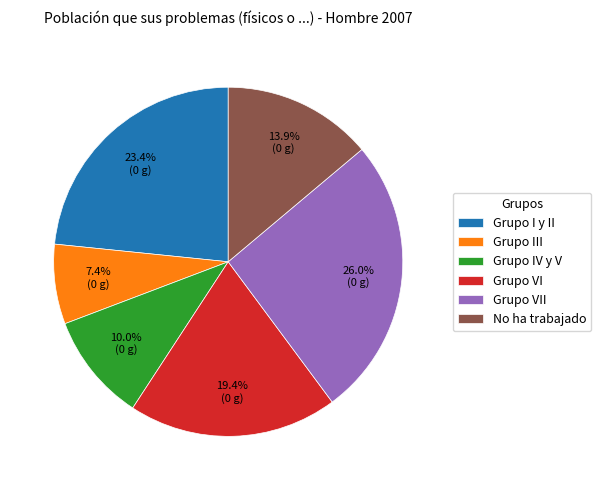

To the nearest percent, what is the difference between the Grupo III and Grupo VII slice percentages?

19%